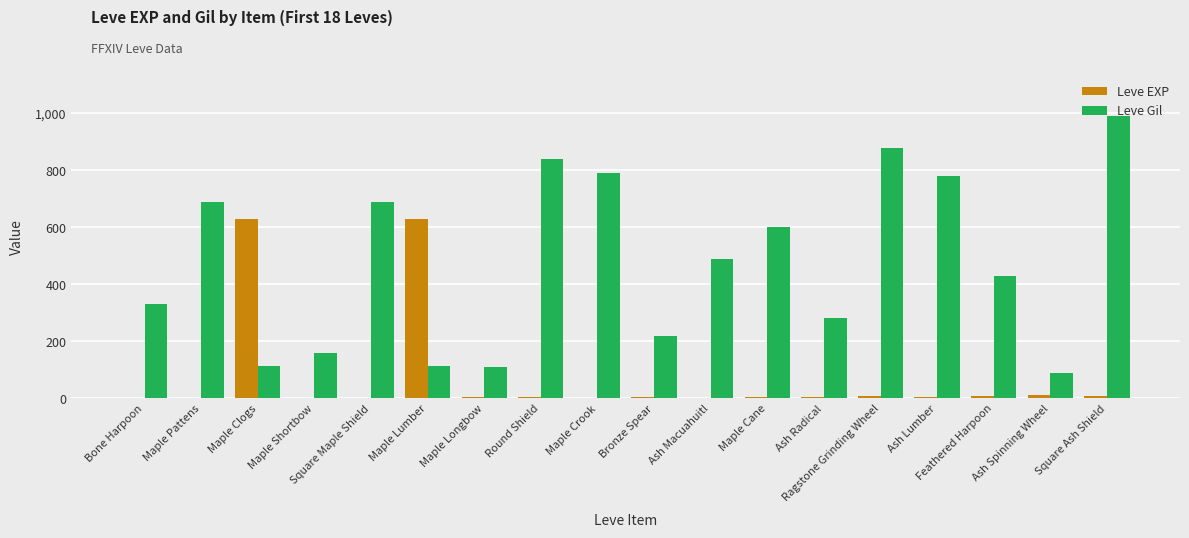

What is the spread (max minus min) of values at Square Ash Shield?

981